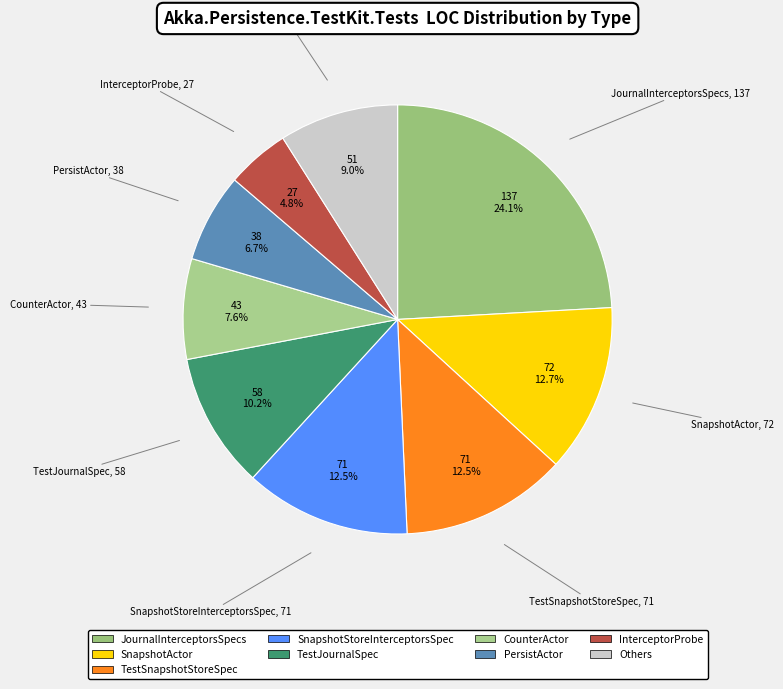

How many segments does this pie chart have?

9